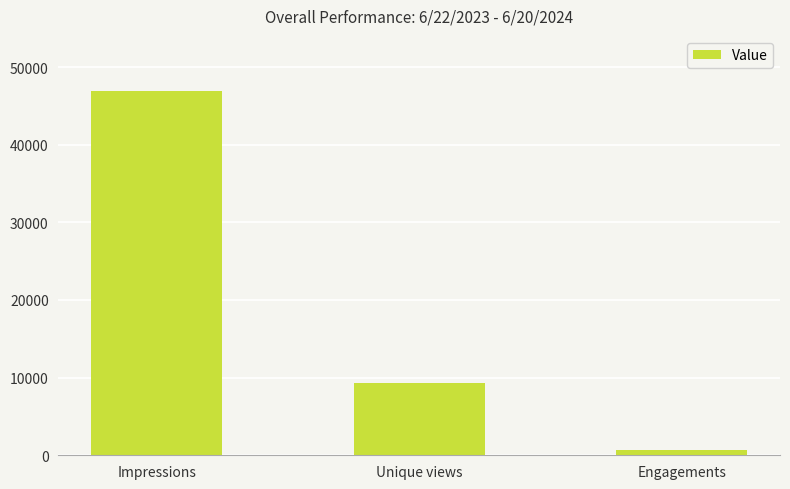

The value at Unique views is 9265. True or false?

True